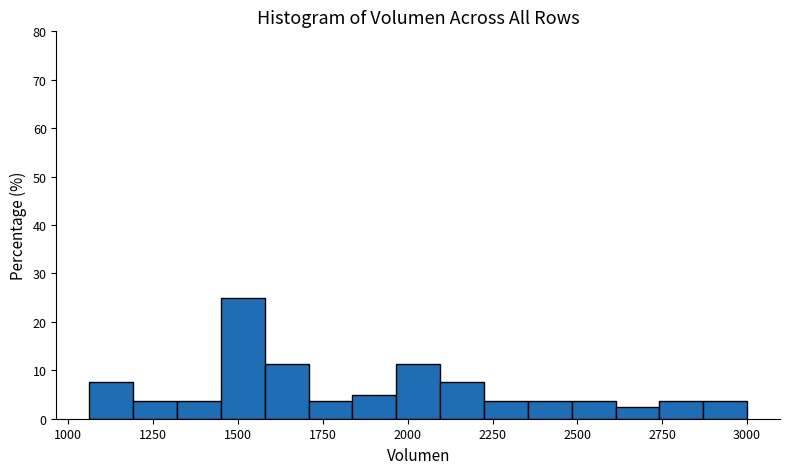

Read against the x-axis, roughly where is the centre of the tallest bar?

1500